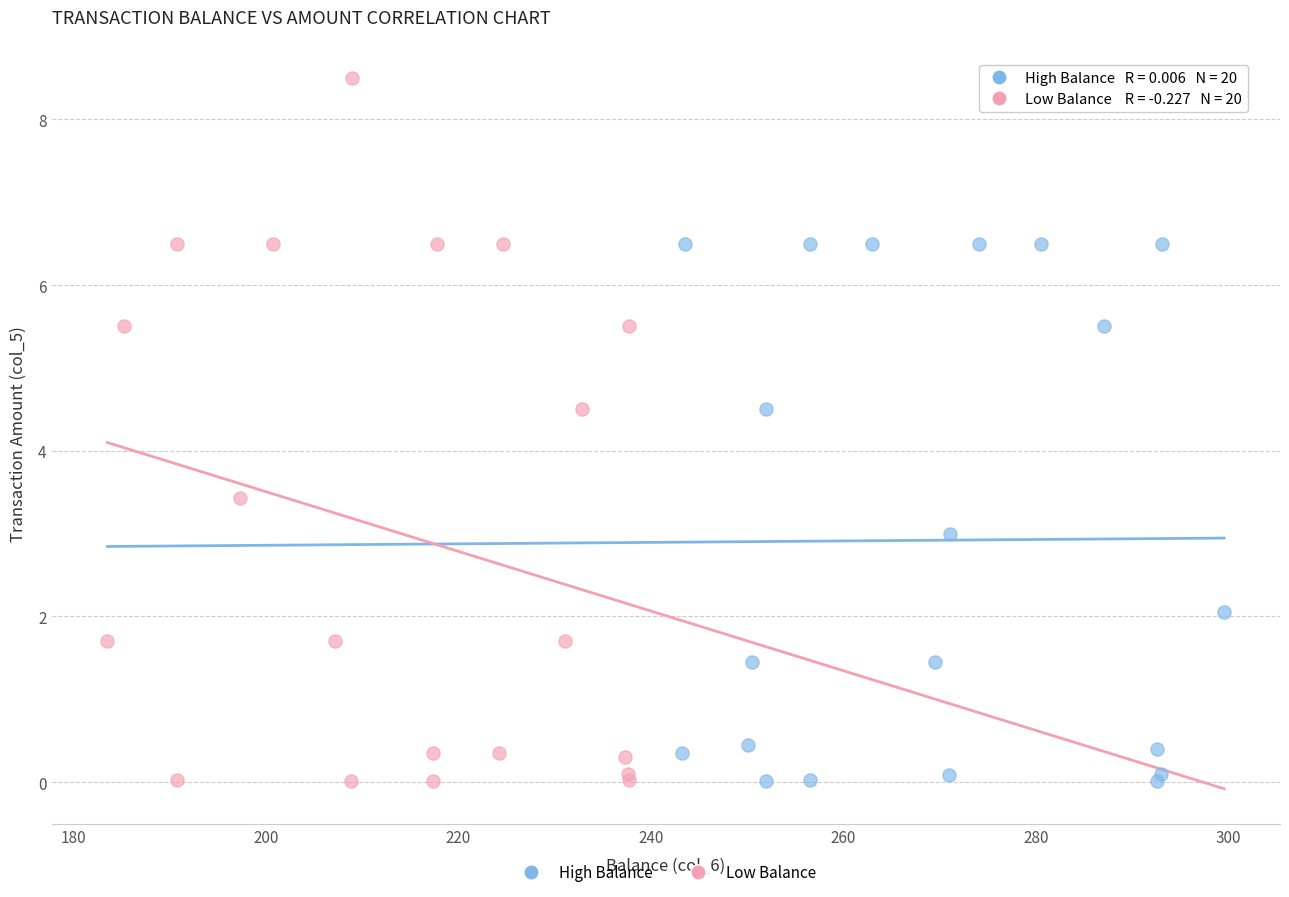

Which series has the widest spread of Y values?

Low Balance